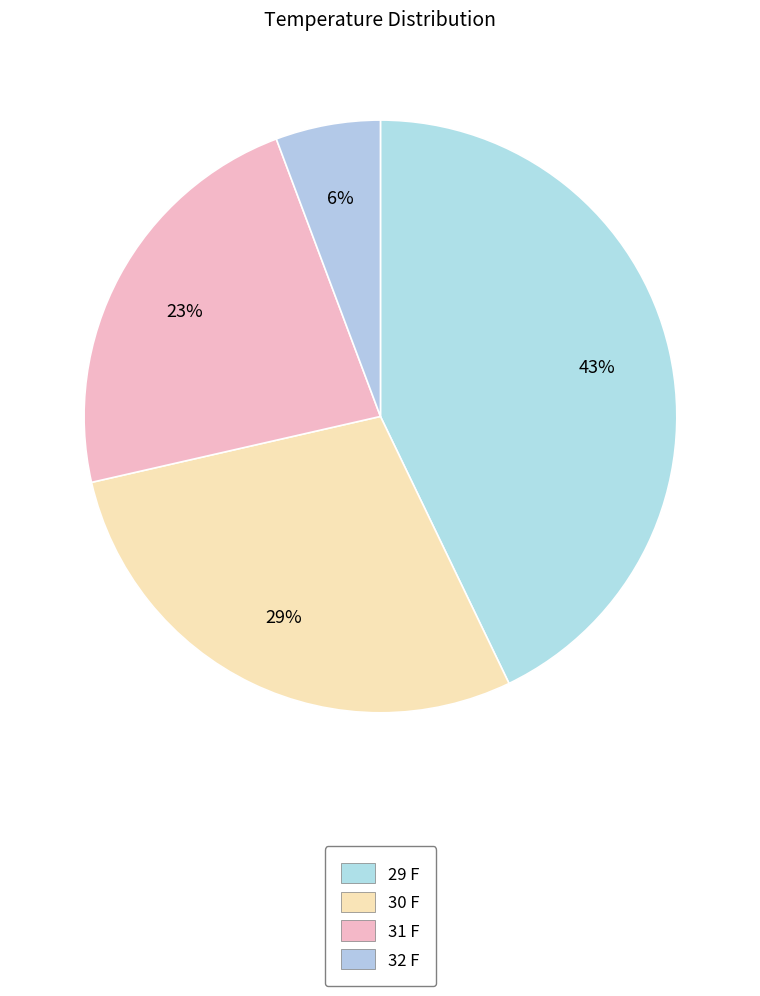

Rank the categories by value from lowest to highest.

32 F, 31 F, 30 F, 29 F